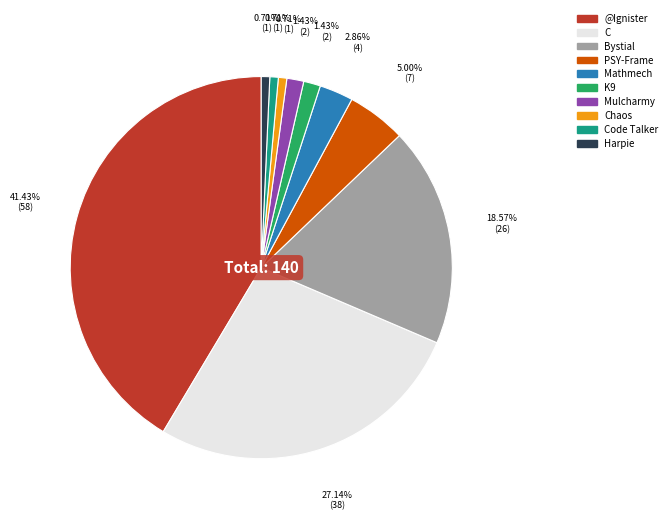

Is there a majority slice in this chart?

No